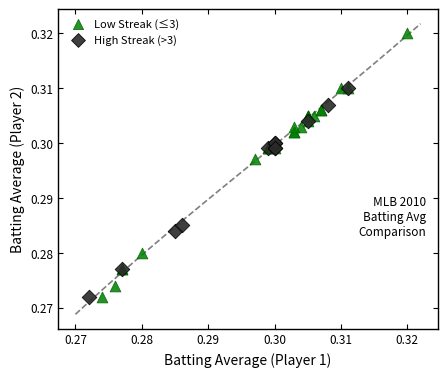

Which series has the widest spread of Y values?

Low Streak (≤3)